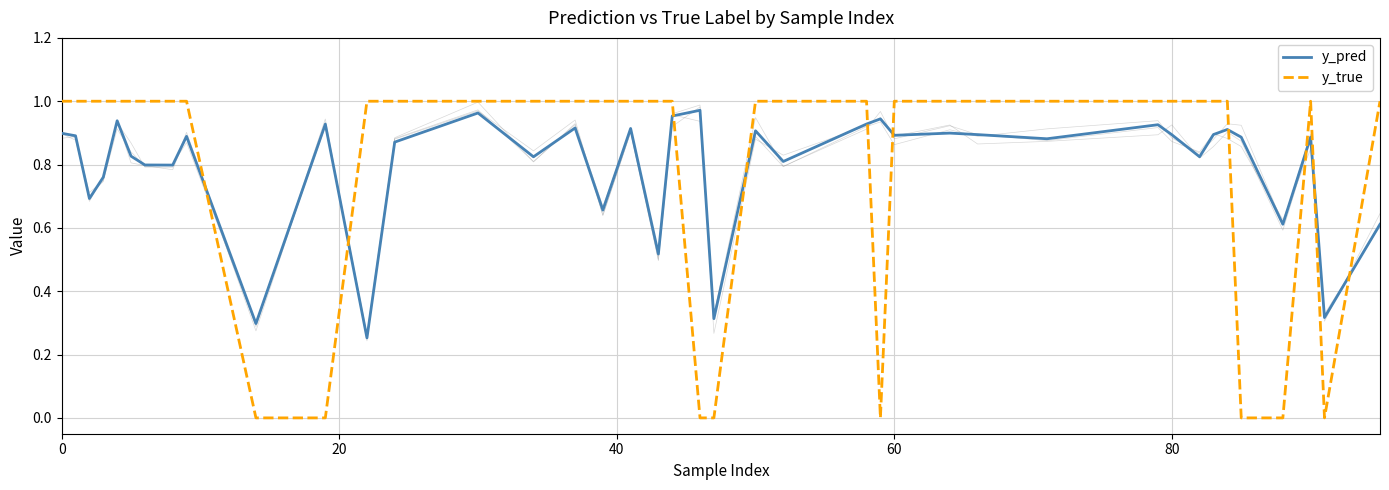

The y_pred series shows 0.9 at 24. True or false?

True